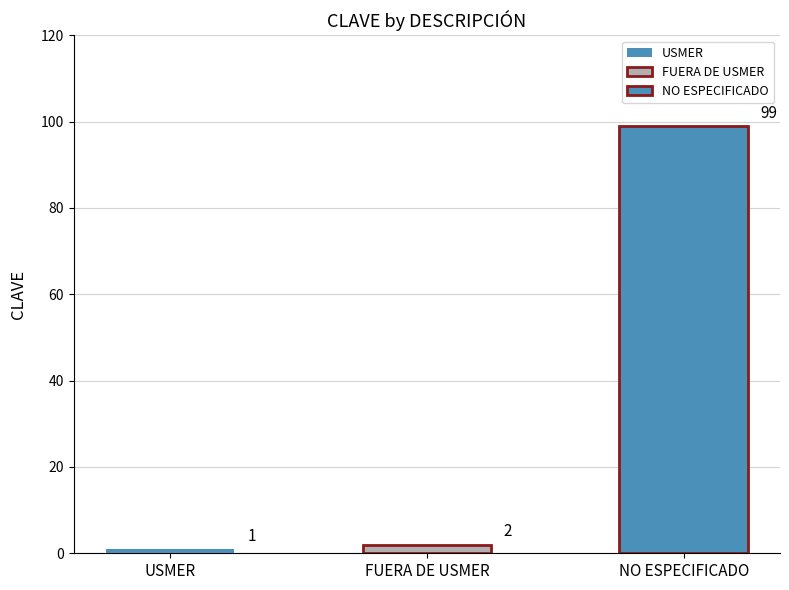

What is the change in value from USMER to FUERA DE USMER?

+1